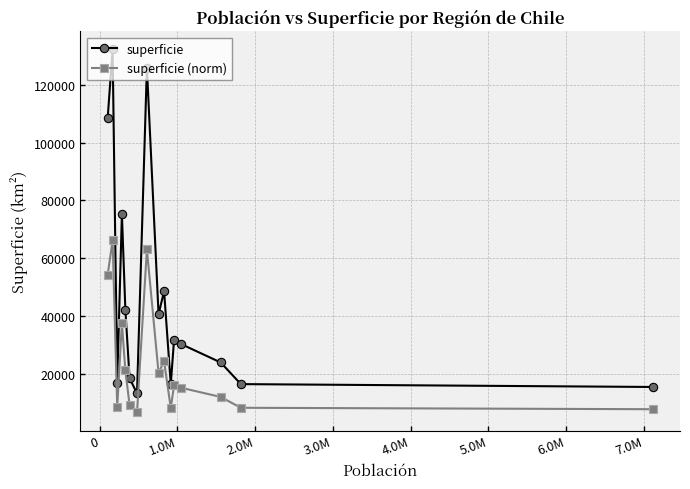

What are all the series names shown in the legend?

superficie, superficie (norm)